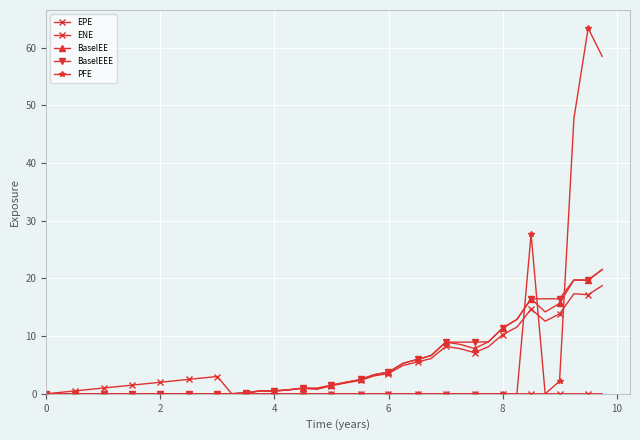

How many series are shown in this chart?

5